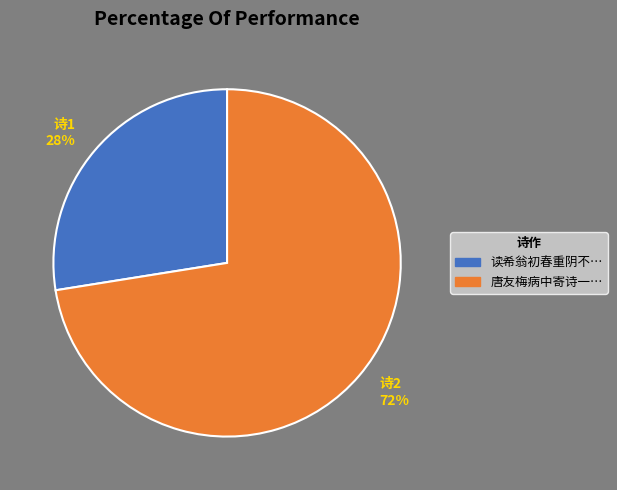

Approximately how many times larger is the value at 诗2 72% compared to 诗1 28%?

2.6